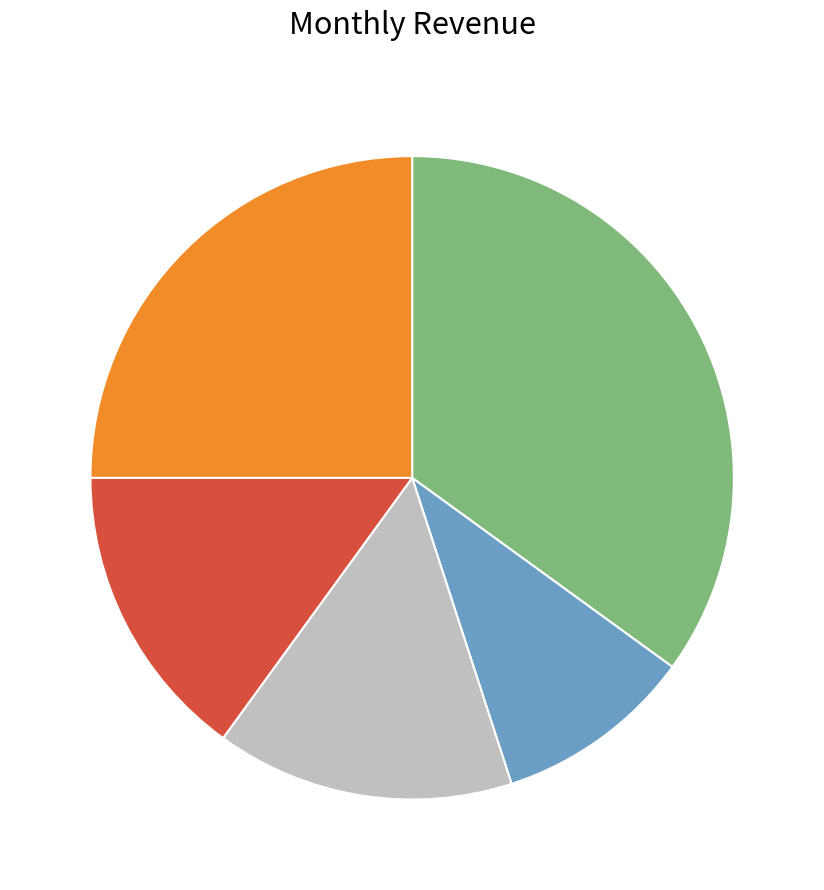

Is there a majority slice in this chart?

No